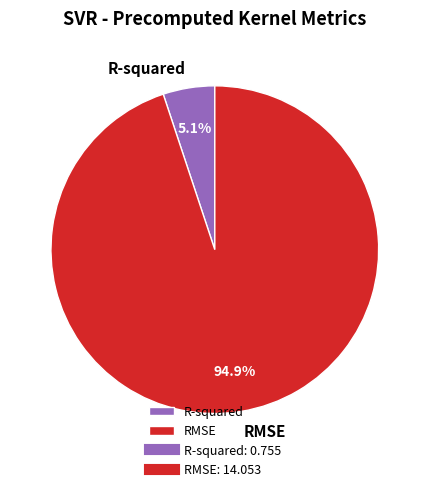

Which slice is the smallest?

R-squared